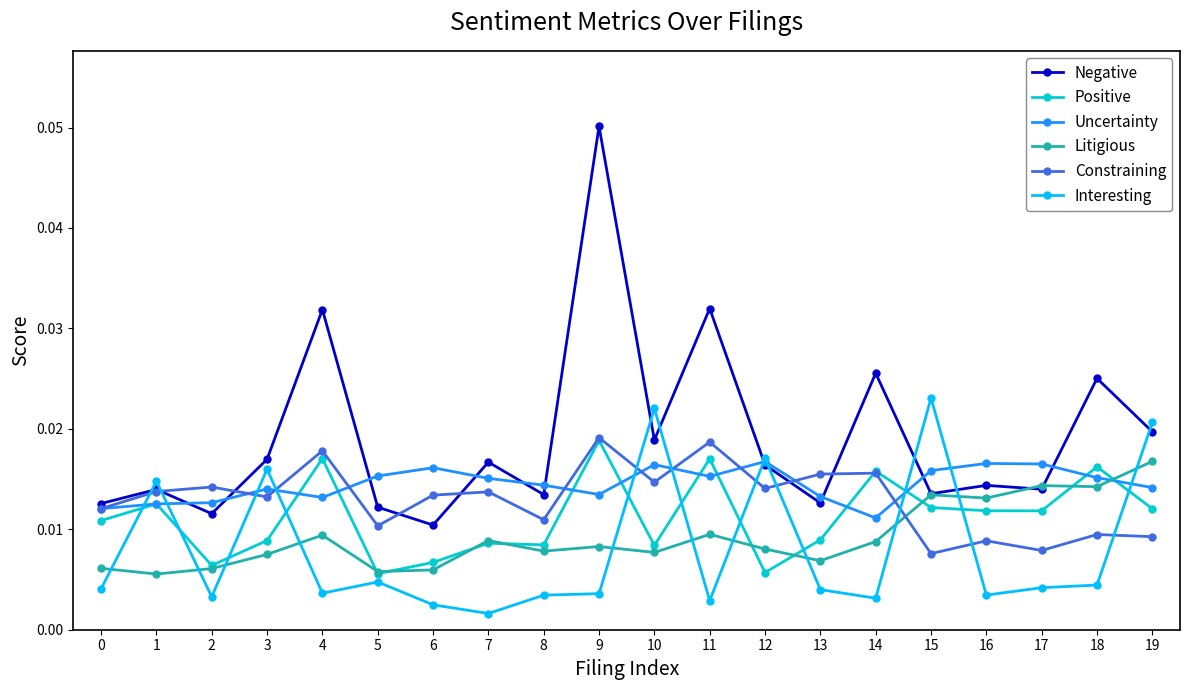

At which category does Interesting reach its first local peak?

1